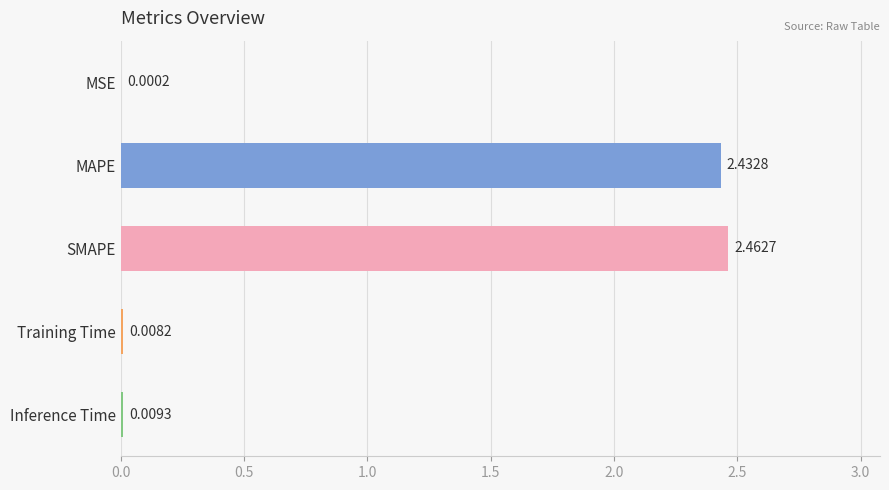

Where is the data nearest to the value 1?

Inference Time